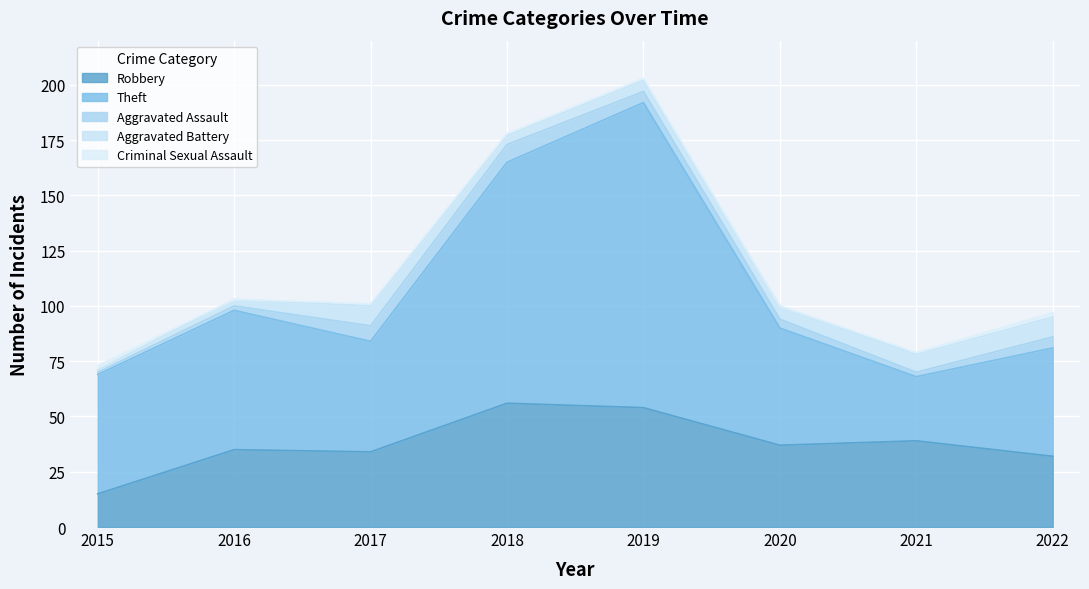

What is the difference between the maximum and minimum values in the Theft series?

109